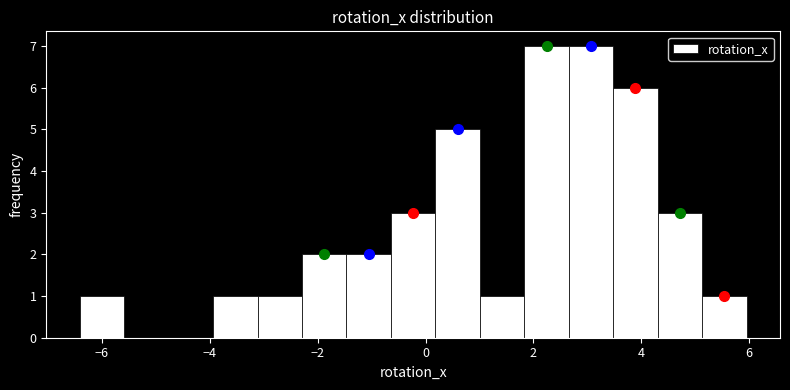

What is the height of the bar covering -2.2 to -1.4 on the x-axis? Neither the bar edges nor the heights are printed on the chart, so give them approximately, as read against the axes.

2